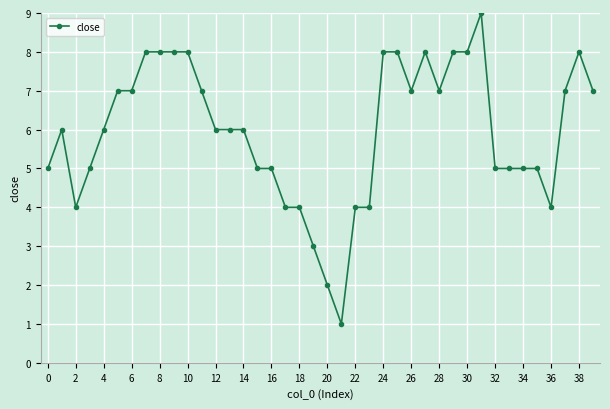

True or false: the data has more than 1 interior local peaks.

True